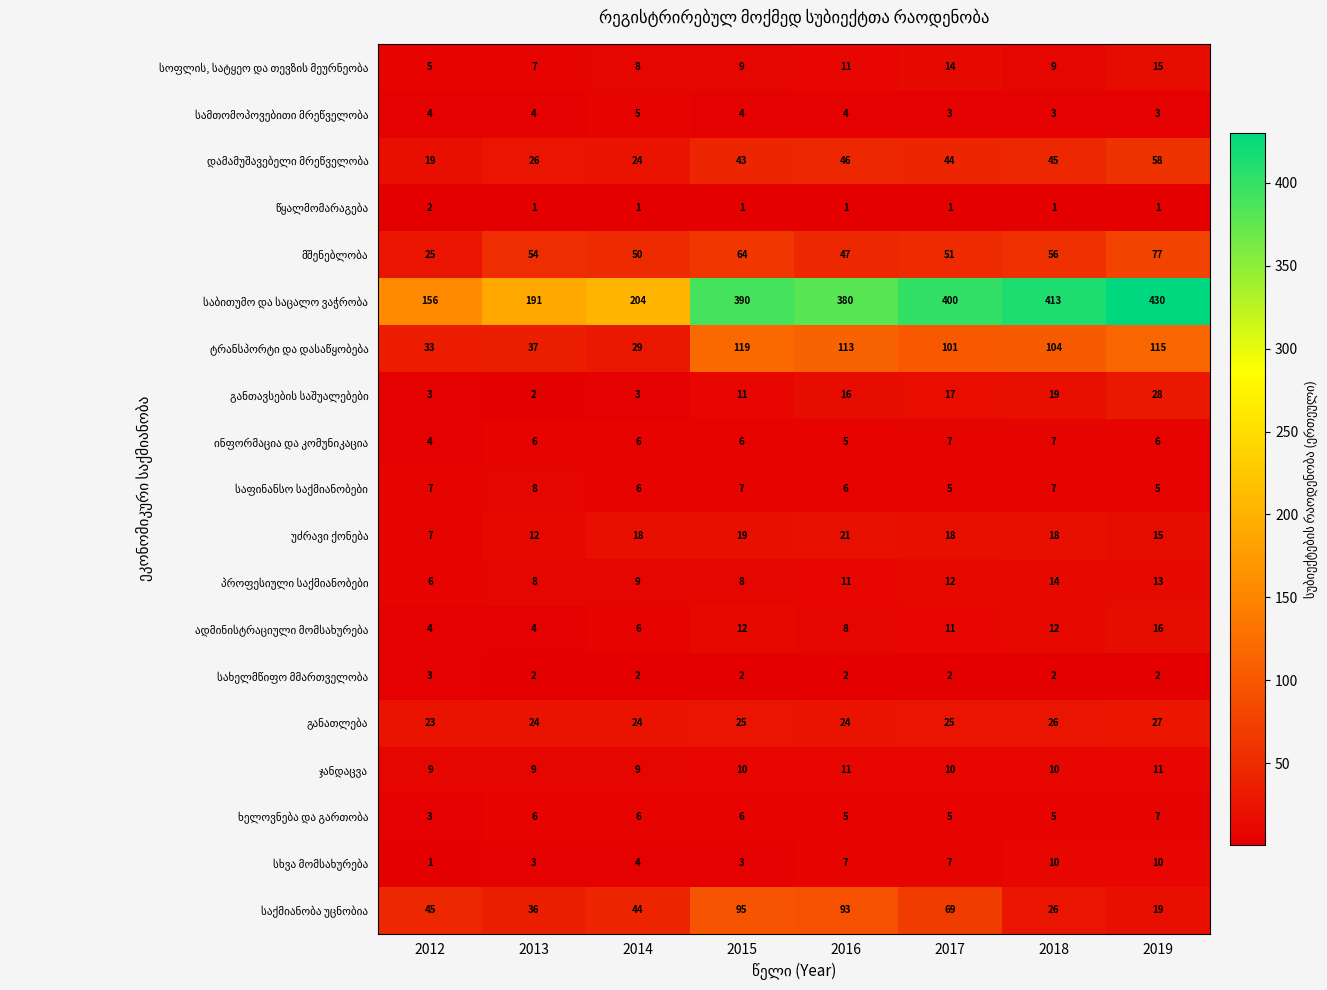

What is the total value across all series at 2017?

802